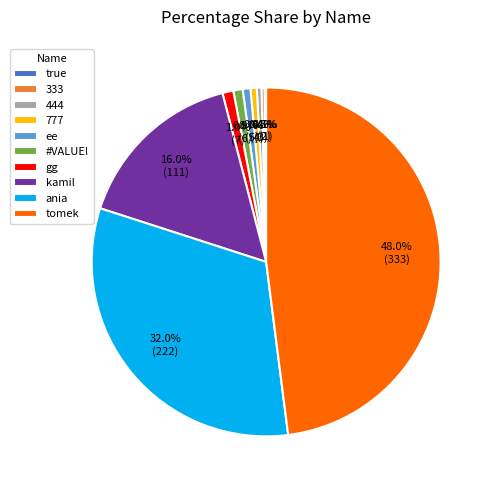

Approximately how many times larger is the value at kamil compared to 333?

55.5